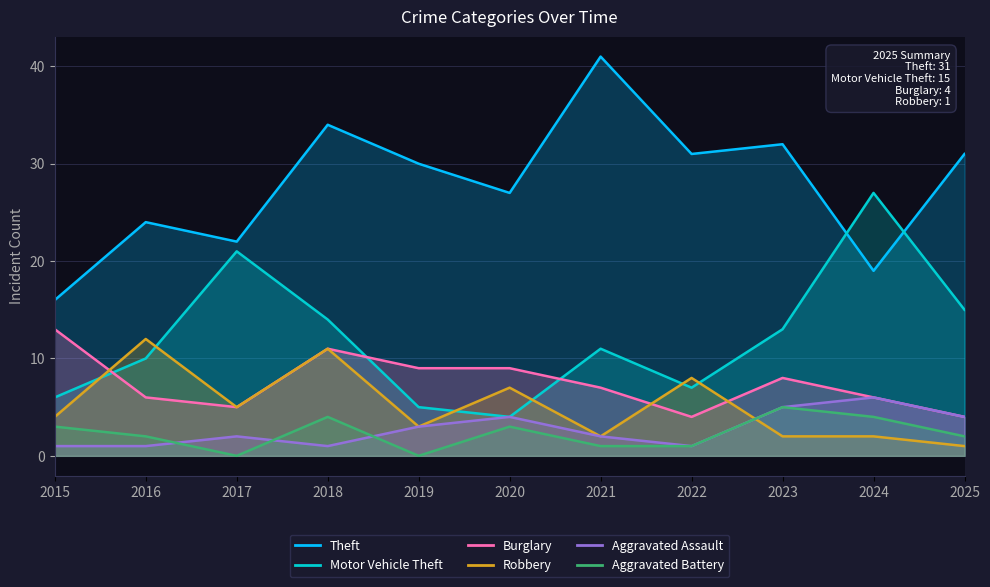

Count the number of categories in the chart.

11